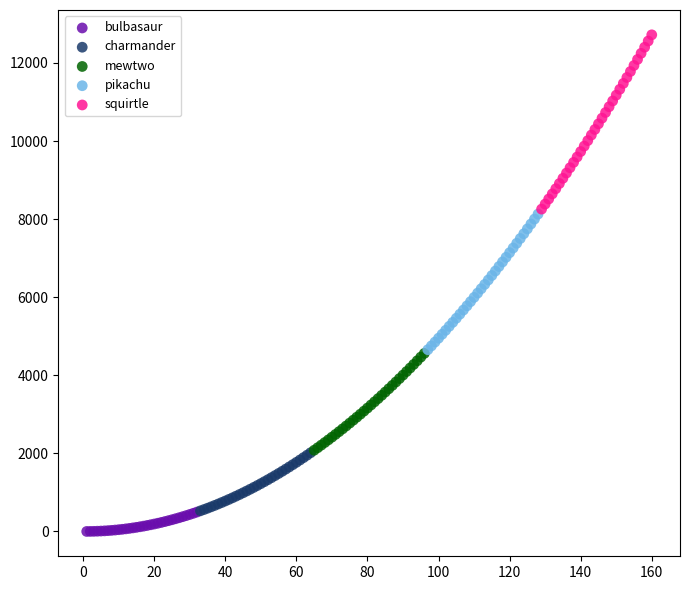

Which series has the widest spread of Y values?

squirtle